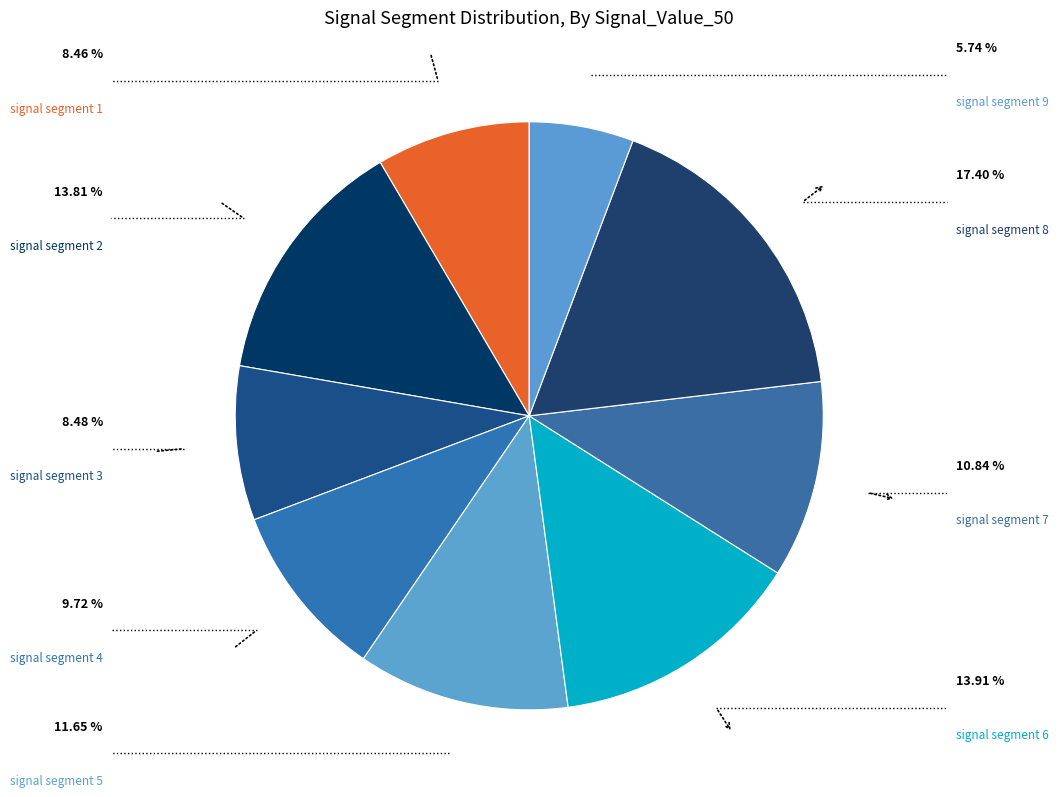

Is there a majority slice in this chart?

No